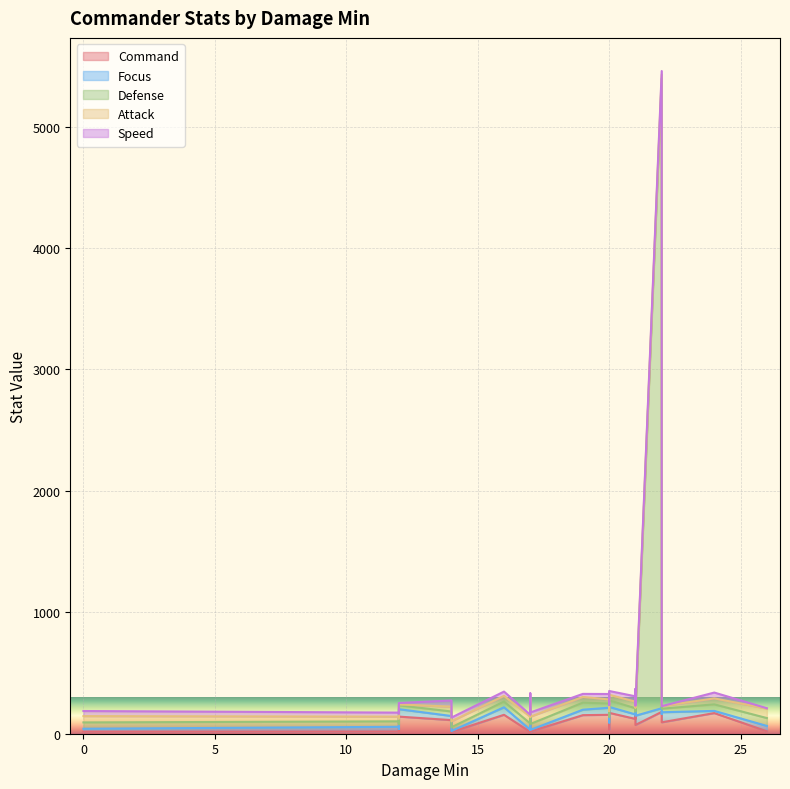

How many values in the Attack series exceed 47?

13